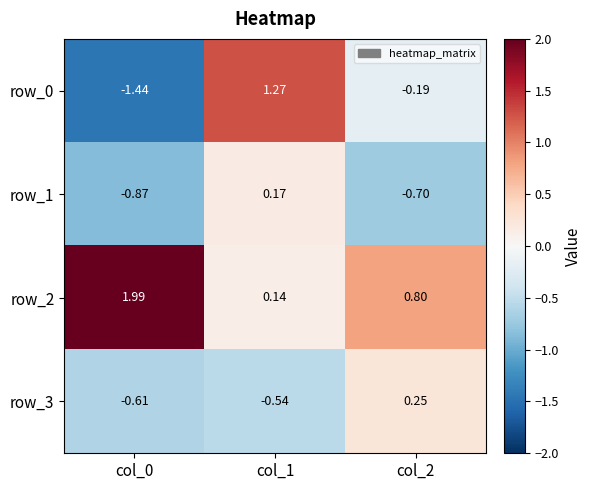

Between col_0 and col_2, which series saw the biggest shift?

row_0